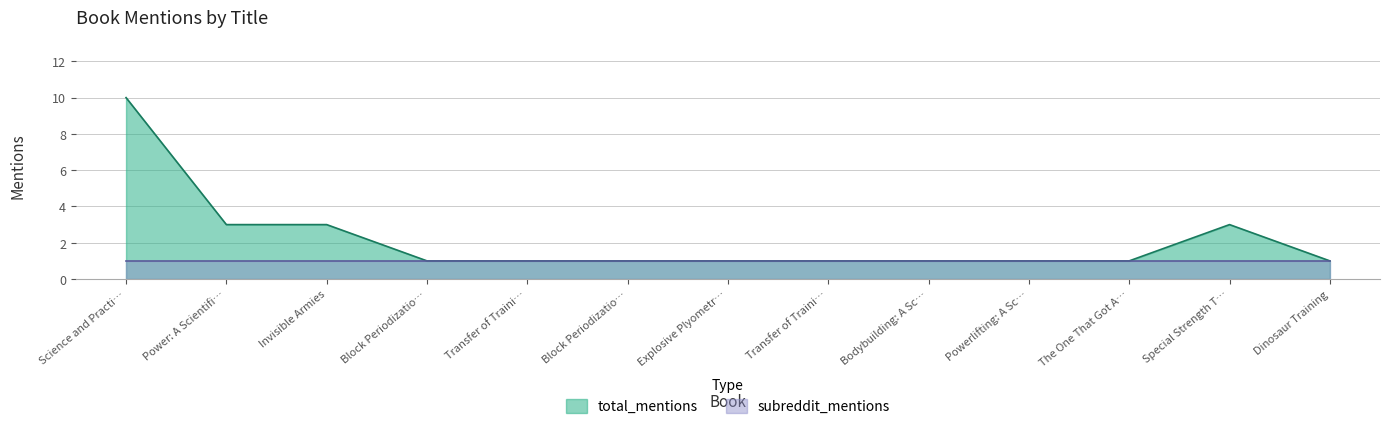

What is the average value?

2